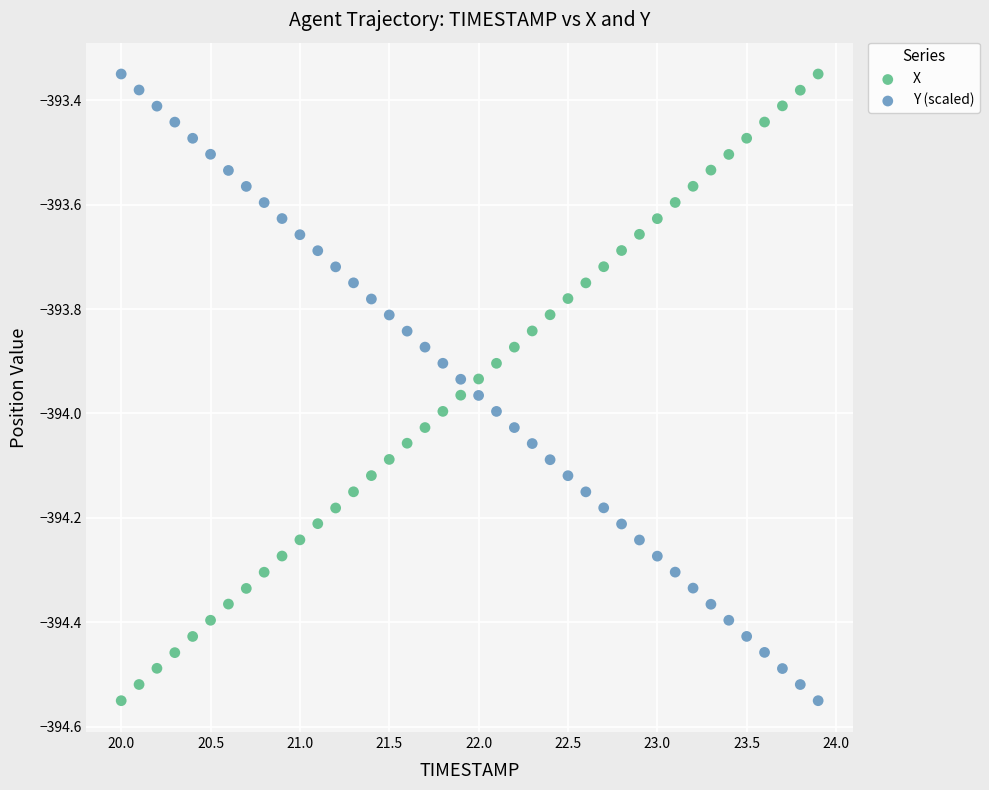

Across all data points, what is the range of Y values (max minus min)?

1.2